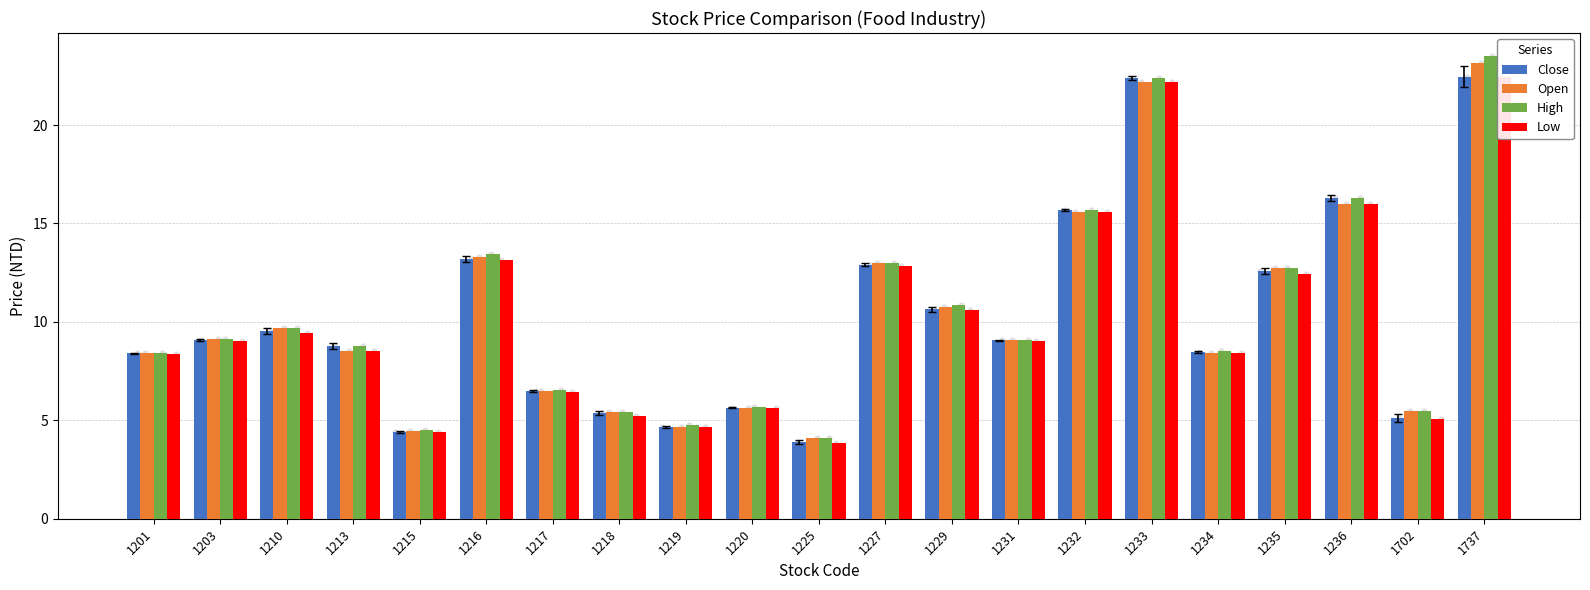

Is the value of Open at 1229 greater than the value of Close at 1737?

No